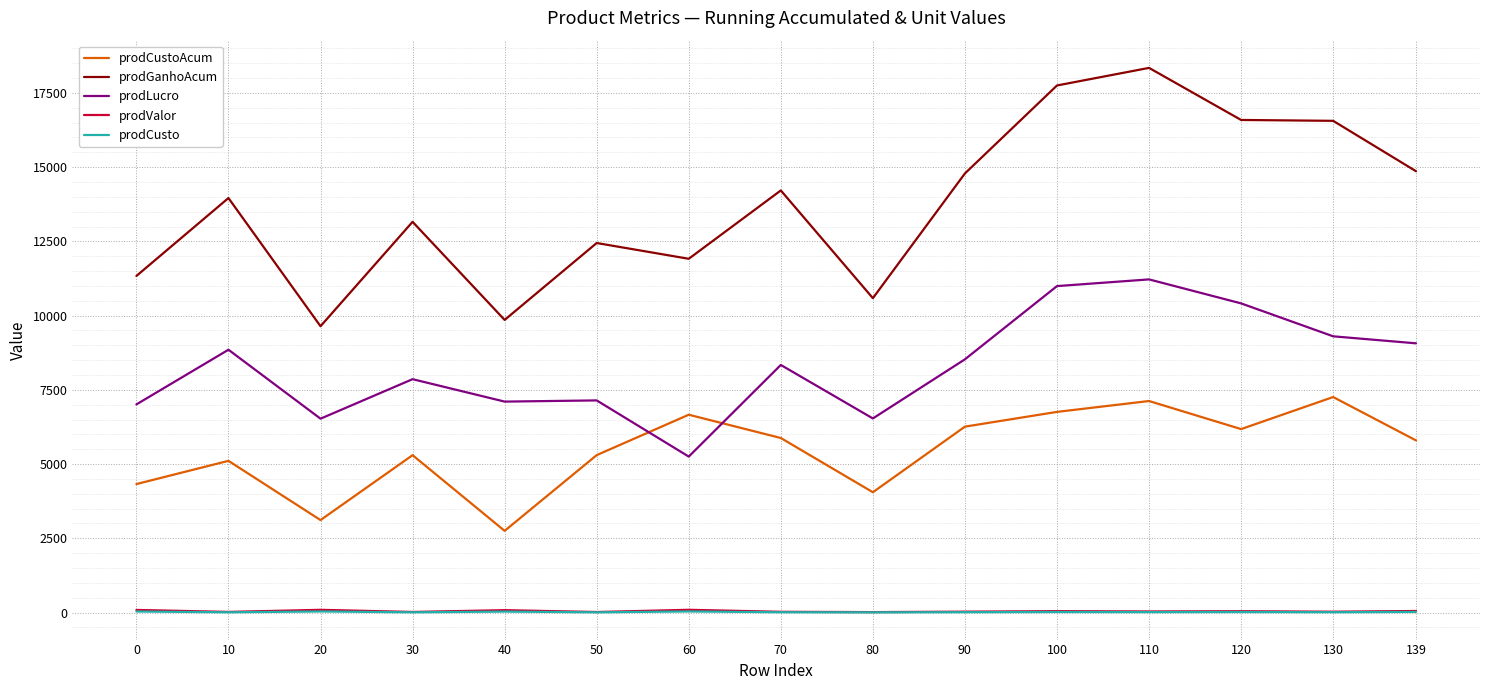

True or false: prodCustoAcum and prodCusto cross at least once.

False